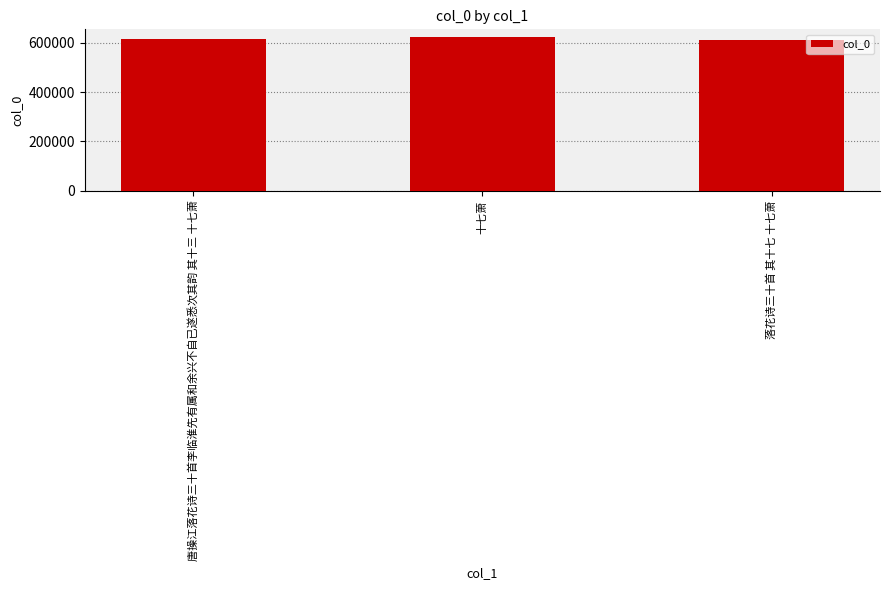

How many distinct data groups are displayed?

1